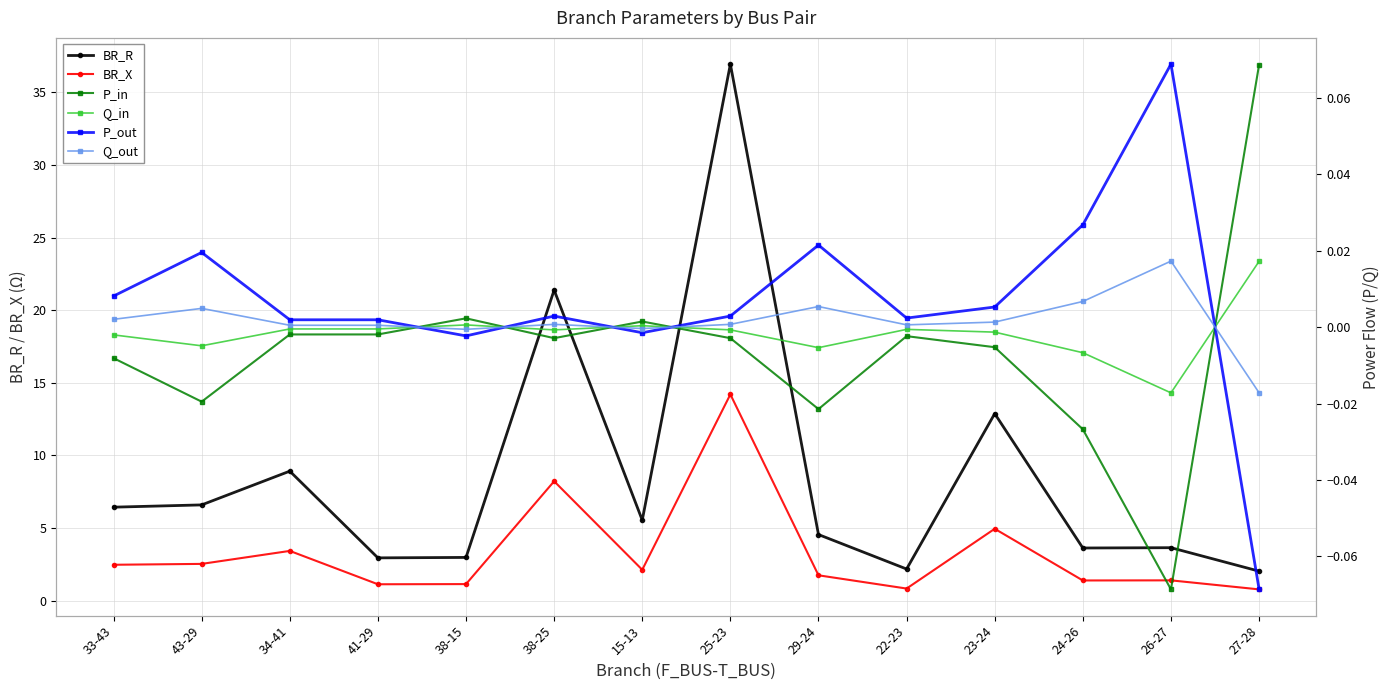

List the series in order of their peak value, lowest first.

Q_in, Q_out, P_in, P_out, BR_X, BR_R